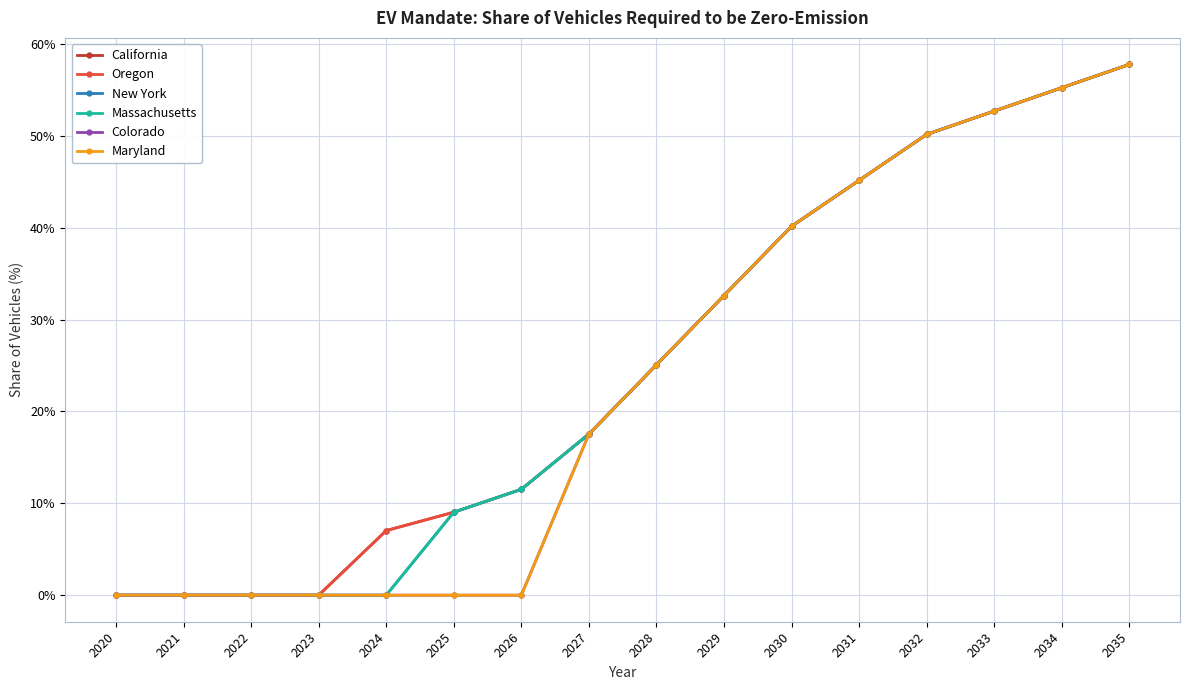

Is this an area chart (filled region under the line)?

No